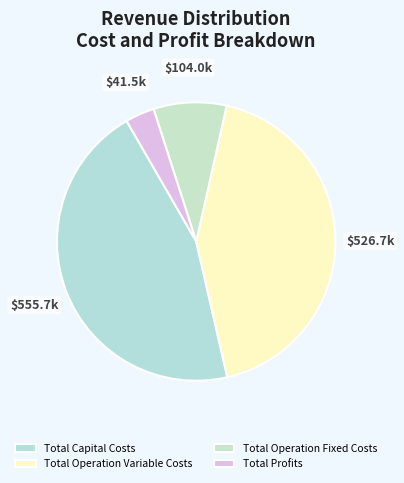

Which has a higher value, Total Capital Costs or Total Operation Fixed Costs?

Total Capital Costs